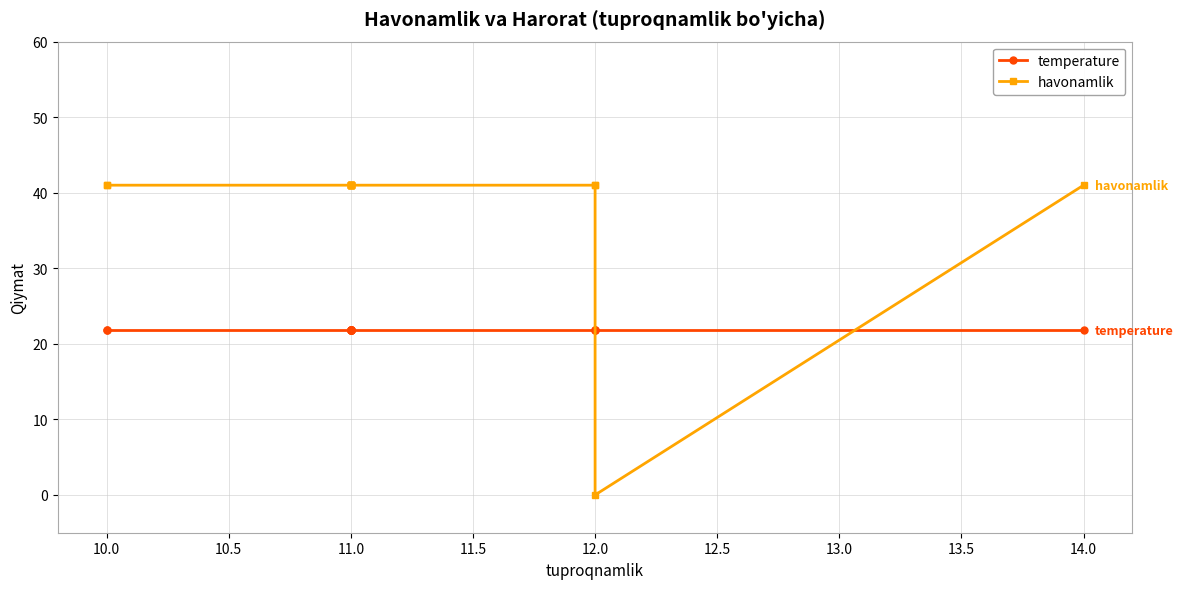

Read the havonamlik value at 12.0.

41.0